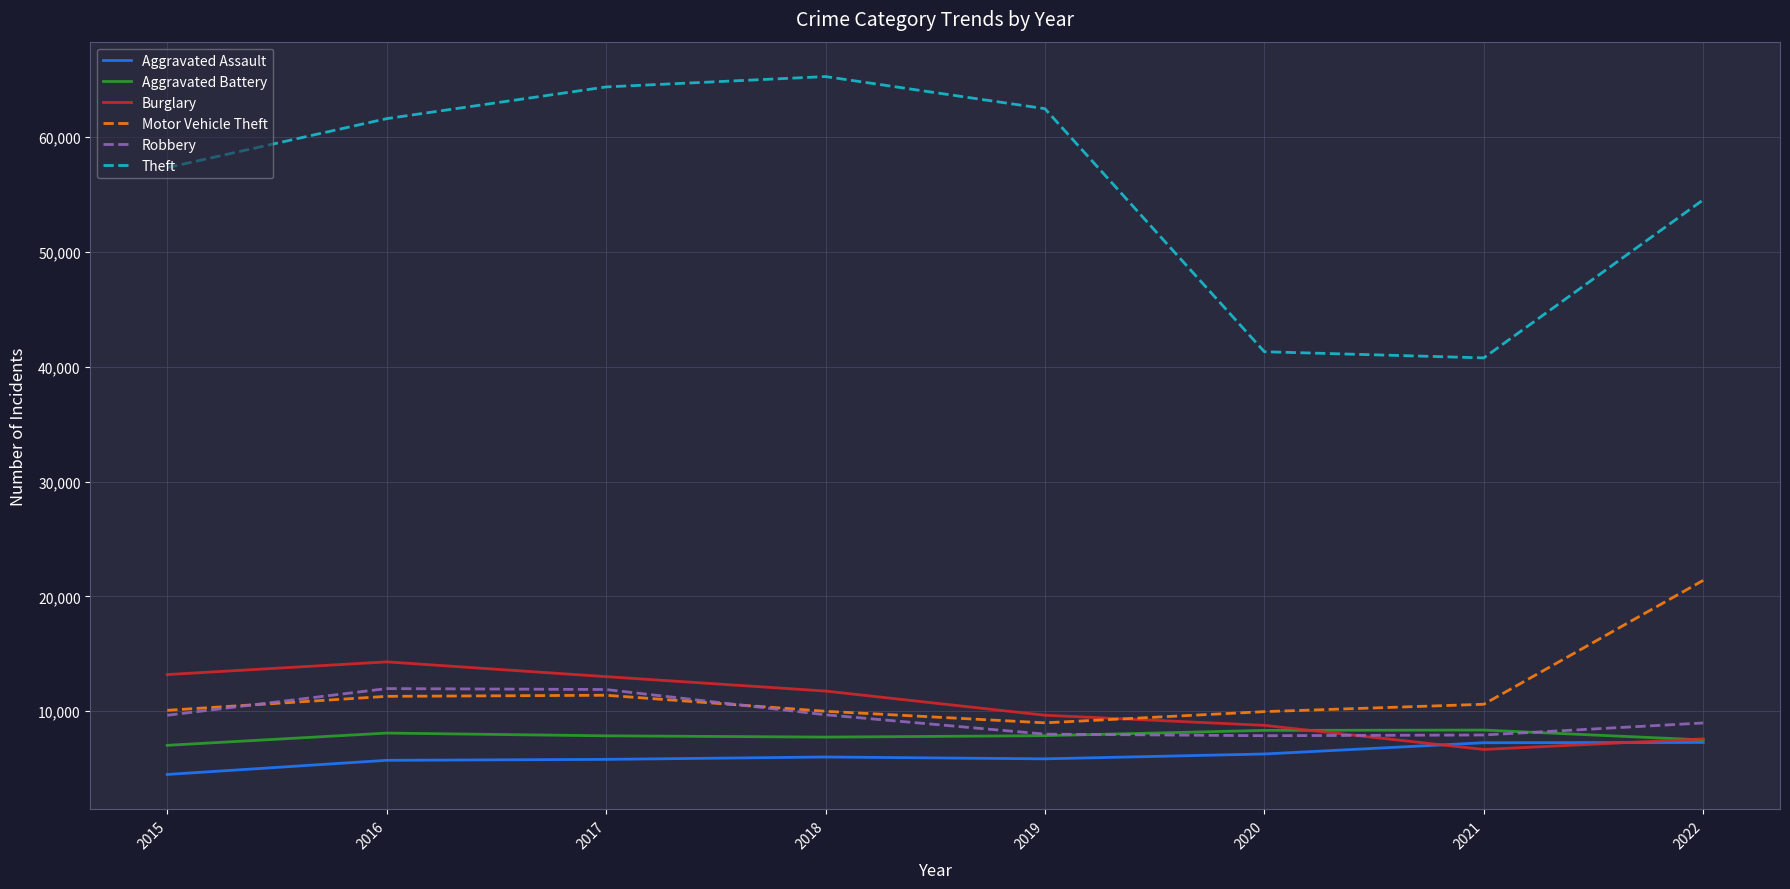

In Robbery, how many points are lower than both neighbors (excluding endpoints)?

1